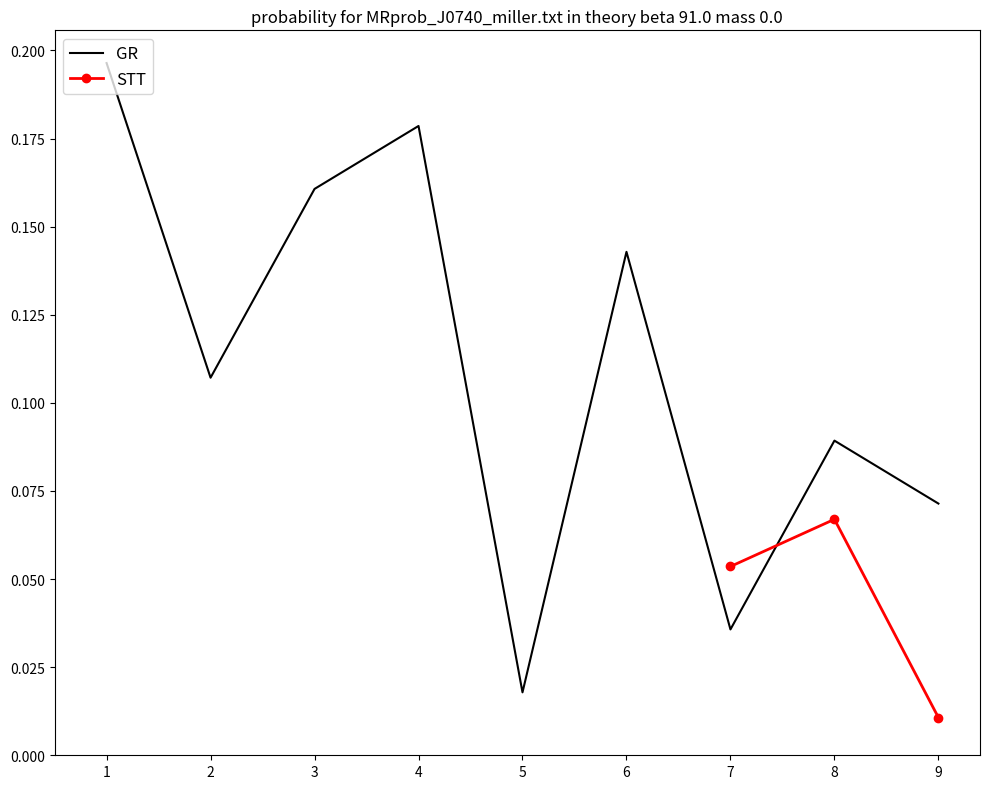

What is the maximum value shown in the chart?

0.2